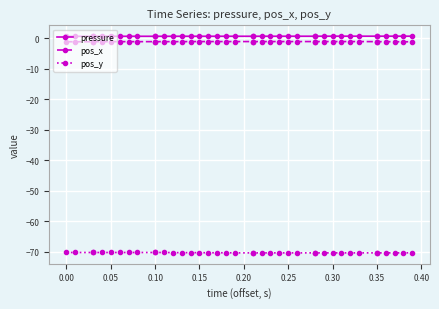

Is this an area chart (filled region under the line)?

No